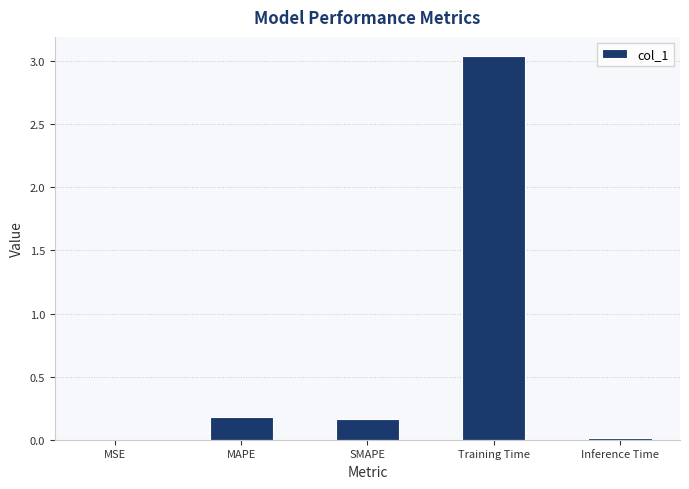

Between MSE and Training Time, which is larger?

Training Time